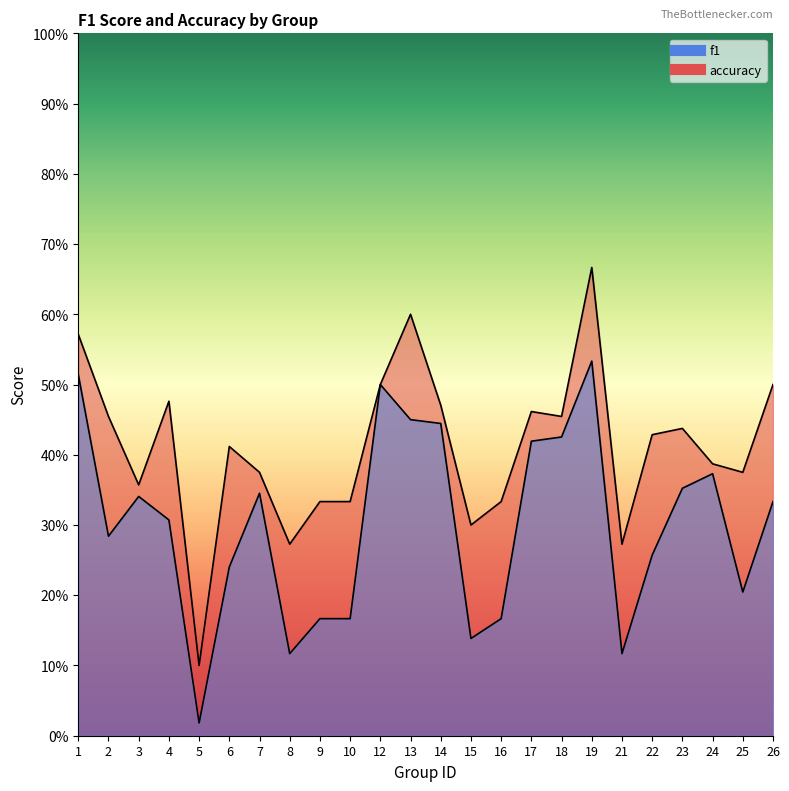

Reading left to right, extract all data points from this chart.

f1: 0.5	0.3	0.3	0.3	0.0	0.2	0.3	0.1	0.2	0.2	0.5	0.5	0.4	0.1	0.2	0.4	0.4	0.5	0.1	0.3	0.4	0.4	0.2	0.3
accuracy: 0.6	0.5	0.4	0.5	0.1	0.4	0.4	0.3	0.3	0.3	0.5	0.6	0.5	0.3	0.3	0.5	0.5	0.7	0.3	0.4	0.4	0.4	0.4	0.5